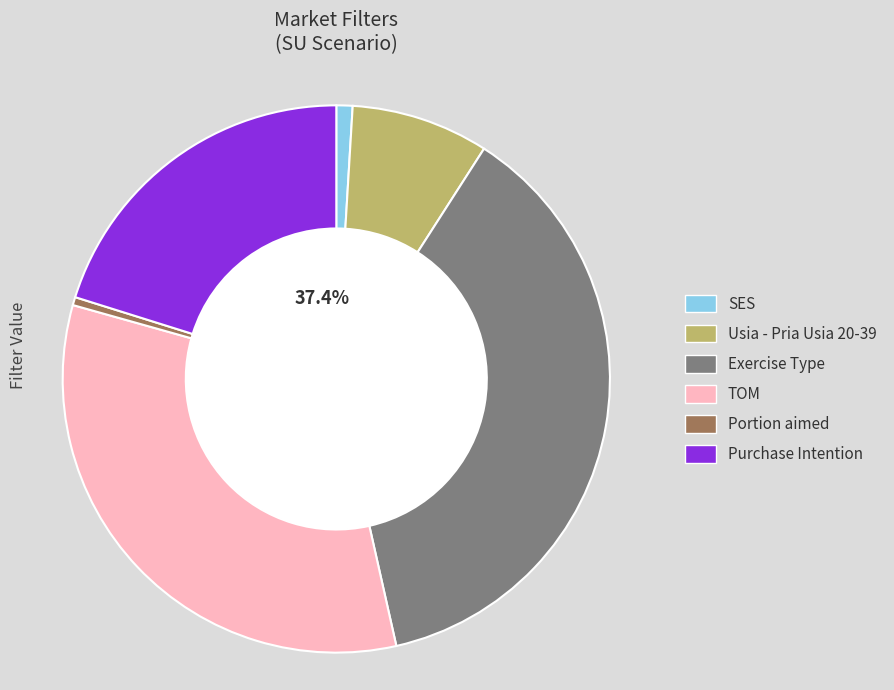

Does SES account for over 50% of the chart?

No